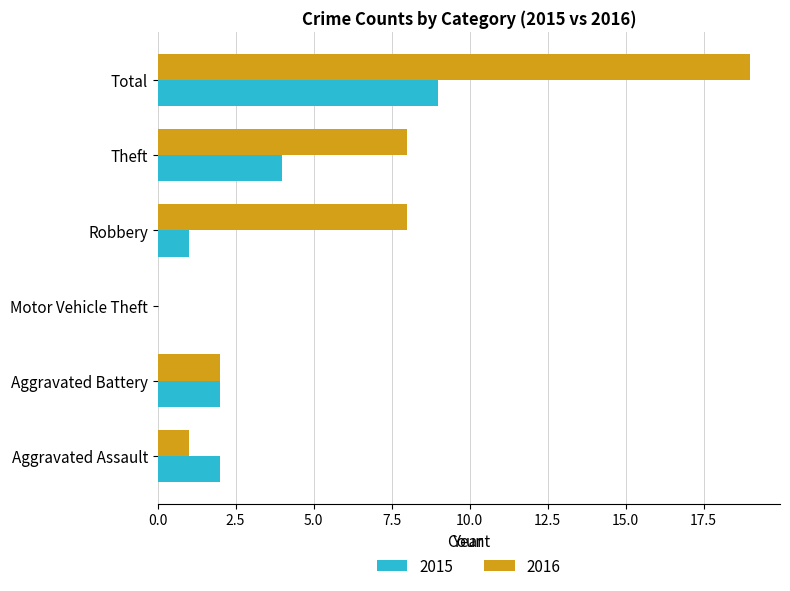

What are all the series names shown in the legend?

2015, 2016